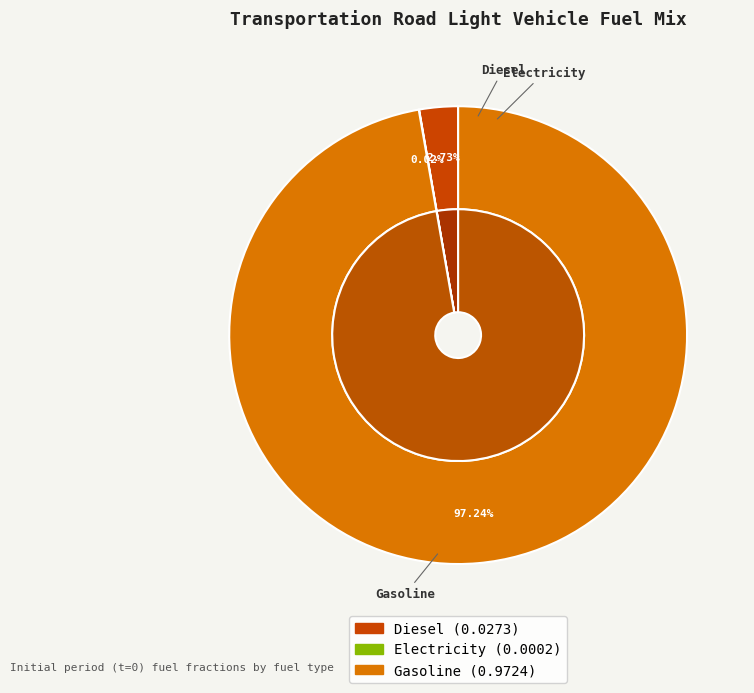

Which category has the smallest portion of the pie?

frac_trns_fuelmix_road_light_electricity